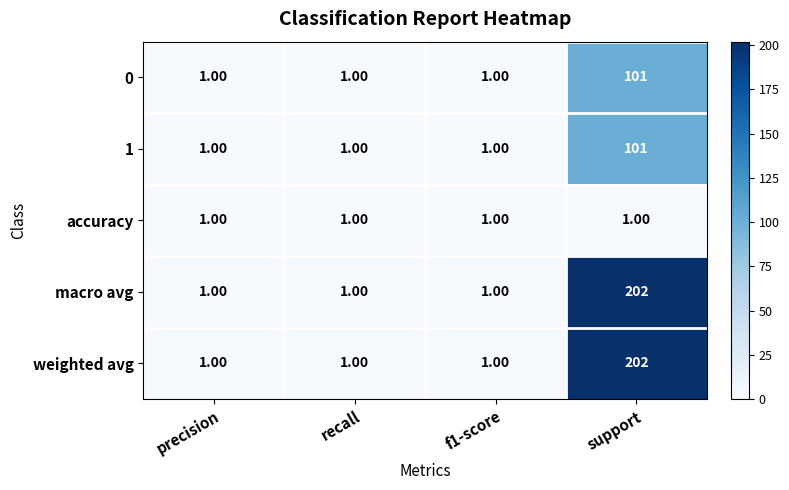

What is the difference between the maximum and minimum values in the 1 series?

100